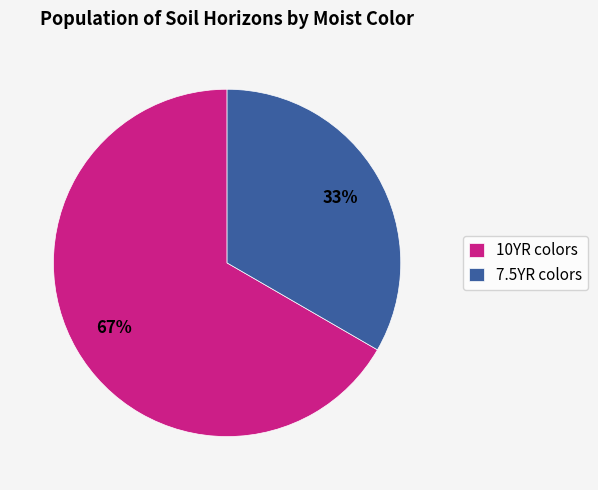

To the nearest percent, what is the average slice percentage?

50%